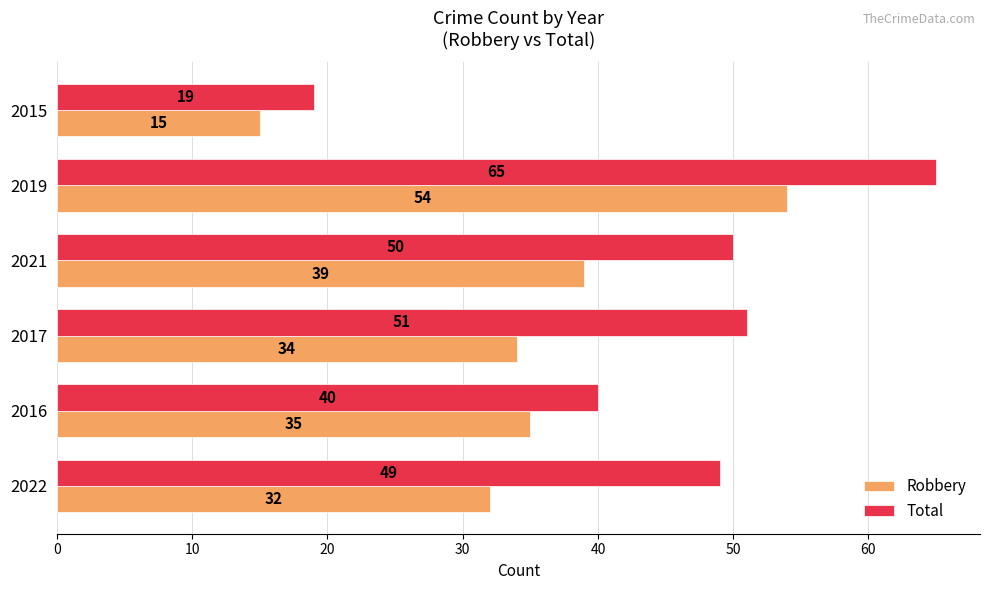

Which series has the largest total across all categories?

Total